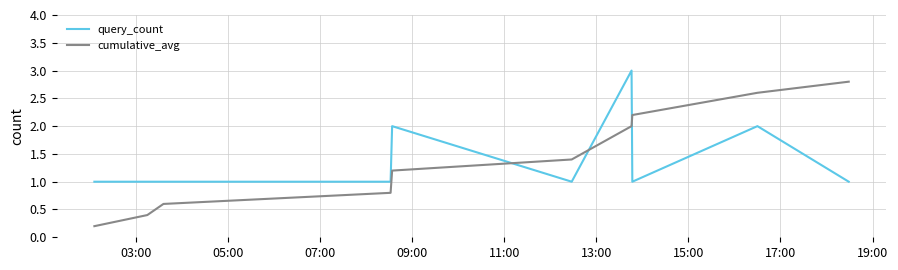

What is the maximum value for query_count?

3.0